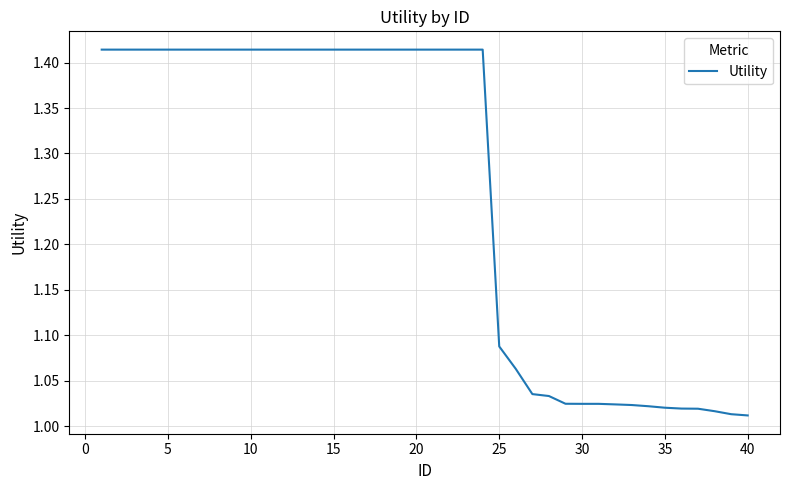

Reading right to left, transcribe all the data shown in this chart.

1.0	1.0	1.0	1.0	1.0	1.0	1.0	1.0	1.0	1.0	1.0	1.0	1.0	1.0	1.1	1.1	1.4	1.4	1.4	1.4	1.4	1.4	1.4	1.4	1.4	1.4	1.4	1.4	1.4	1.4	1.4	1.4	1.4	1.4	1.4	1.4	1.4	1.4	1.4	1.4